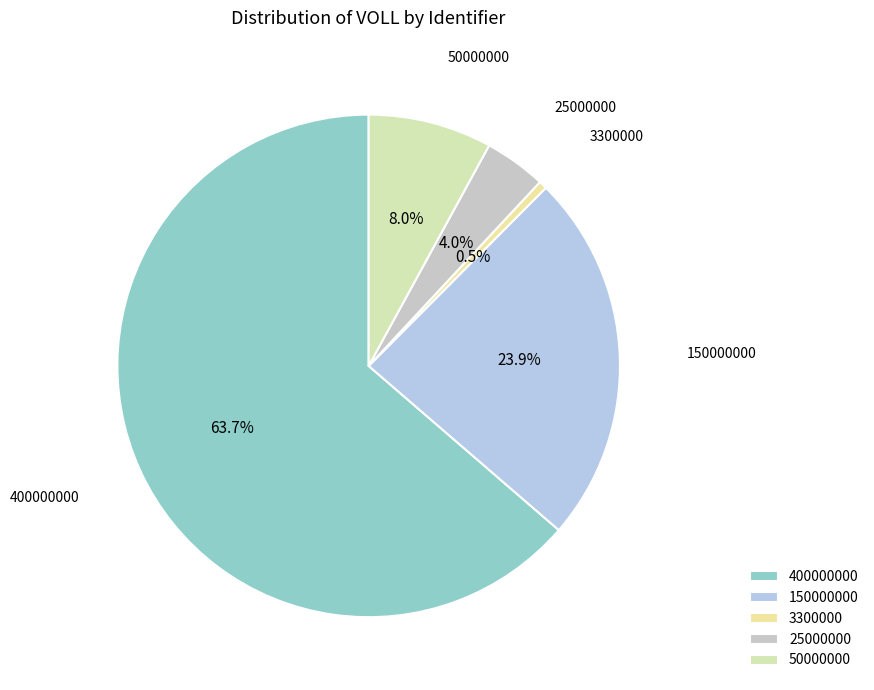

Count the number of slices in the pie.

5